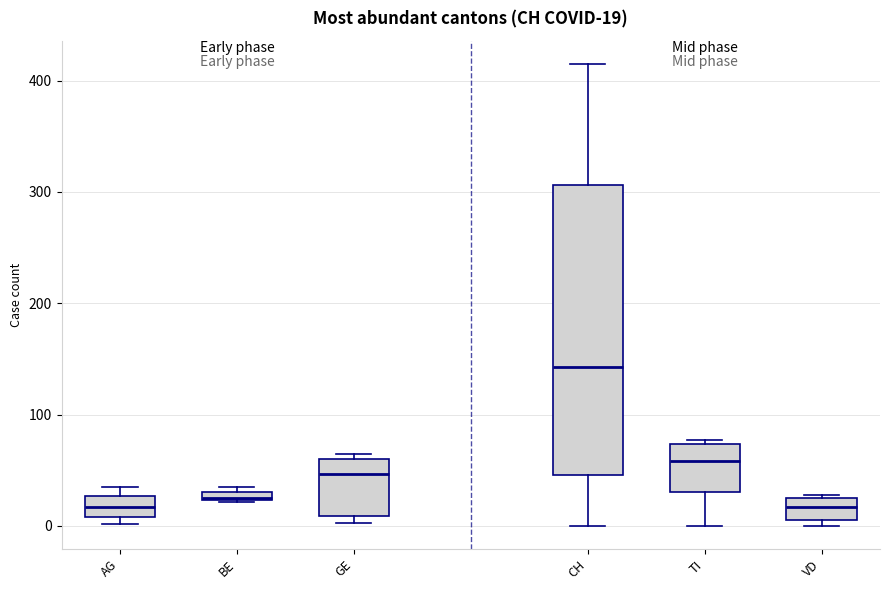

Which box is the tallest, from its lower edge to its upper edge?

CH